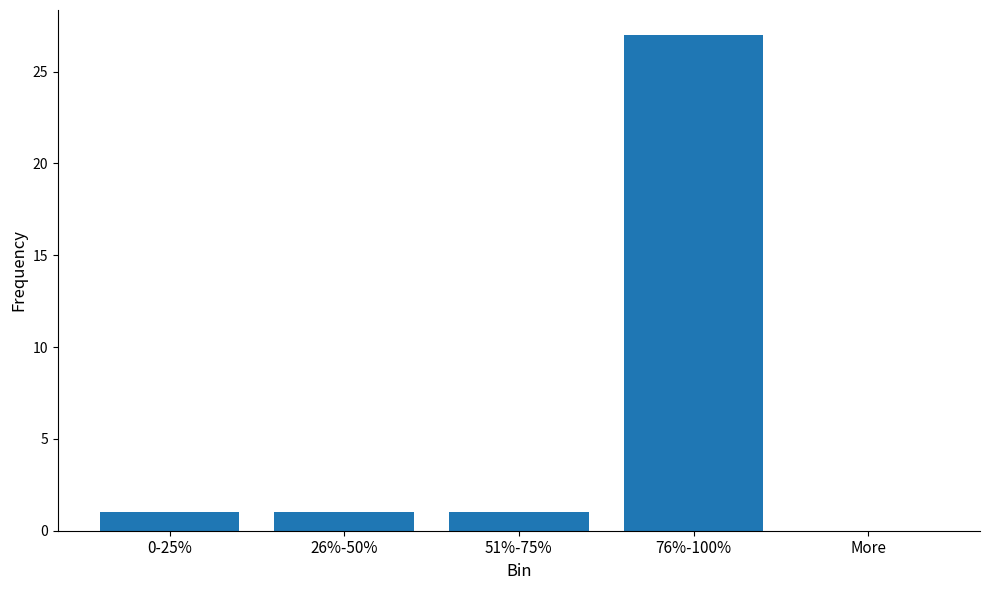

The chart shows a value of 0 at 26%-50%. True or false?

False